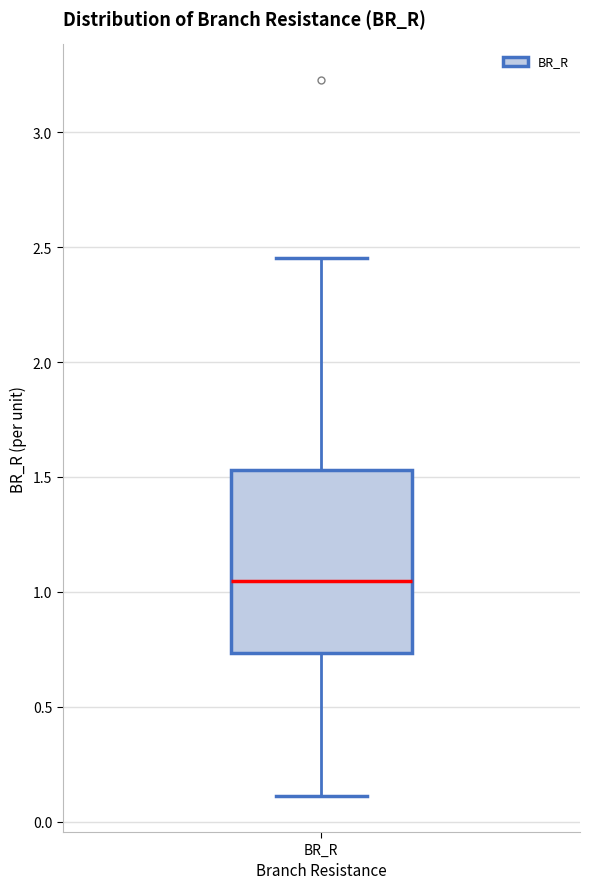

Transcribe this box plot: give where the median line is, the range the box spans, and where the two whiskers end, as read against the y-axis. The values are not printed on the chart, so give them approximately, as read against the axis.

median 1.05, box 0.75 to 1.55, whiskers 0.10 to 2.45